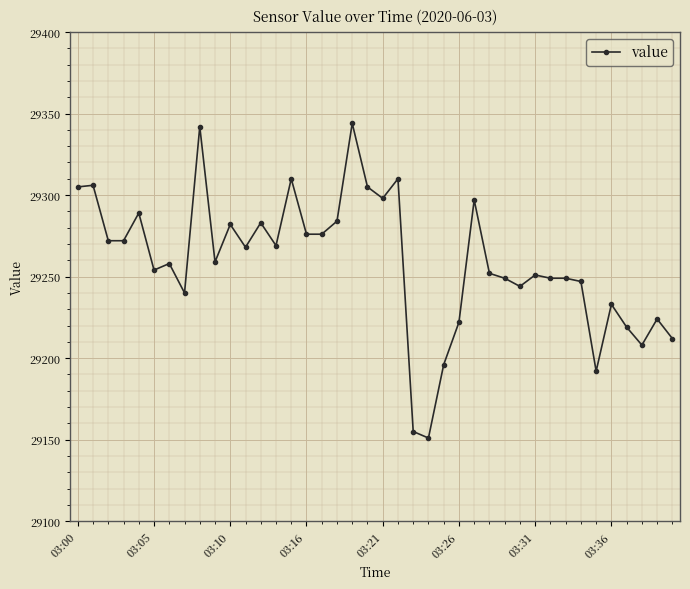

How many series are shown in this chart?

1